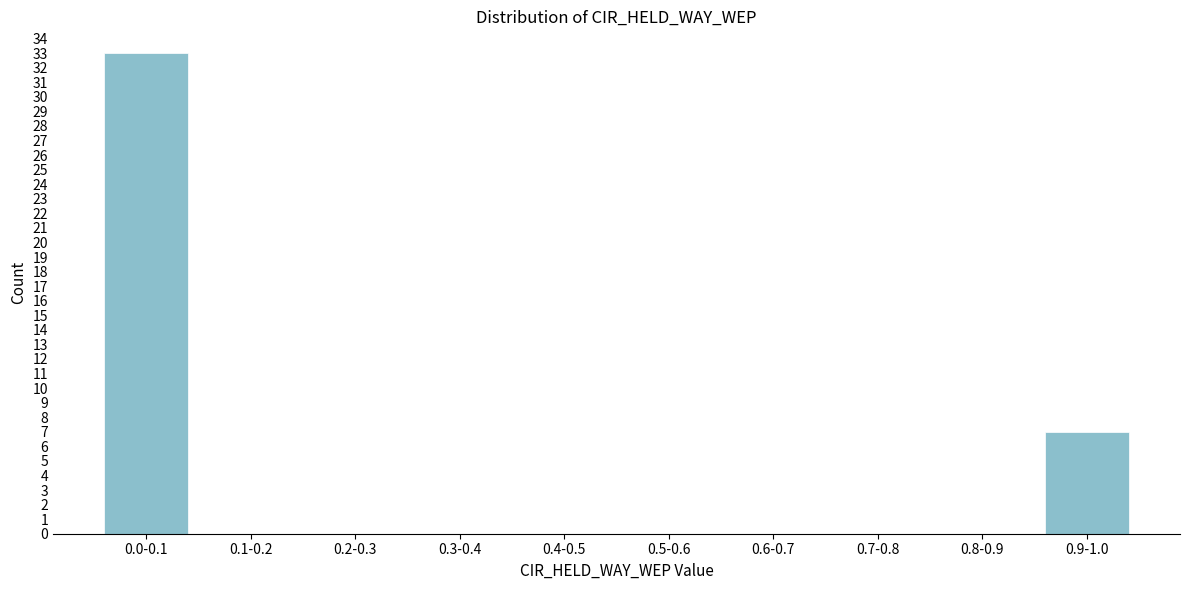

Reading left to right, what are all the values shown in this chart?

0.0-0.1=33	0.1-0.2=0	0.2-0.3=0	0.3-0.4=0	0.4-0.5=0	0.5-0.6=0	0.6-0.7=0	0.7-0.8=0	0.8-0.9=0	0.9-1.0=7